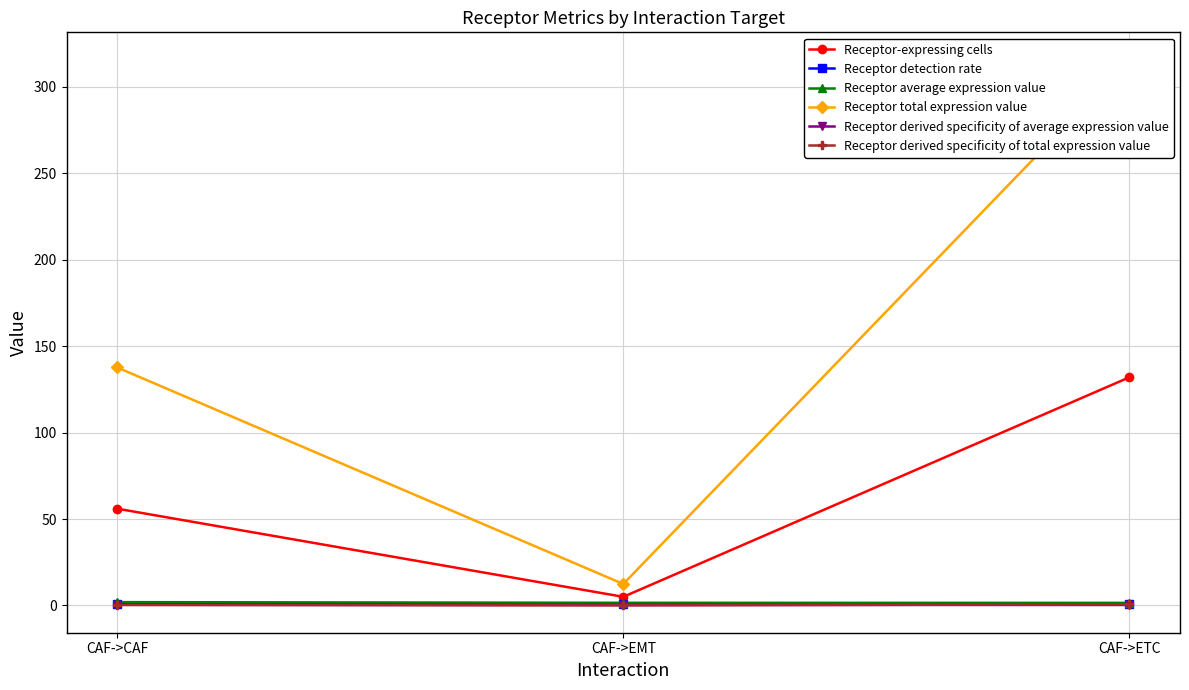

Which series has the widest spread of values?

Receptor total expression value